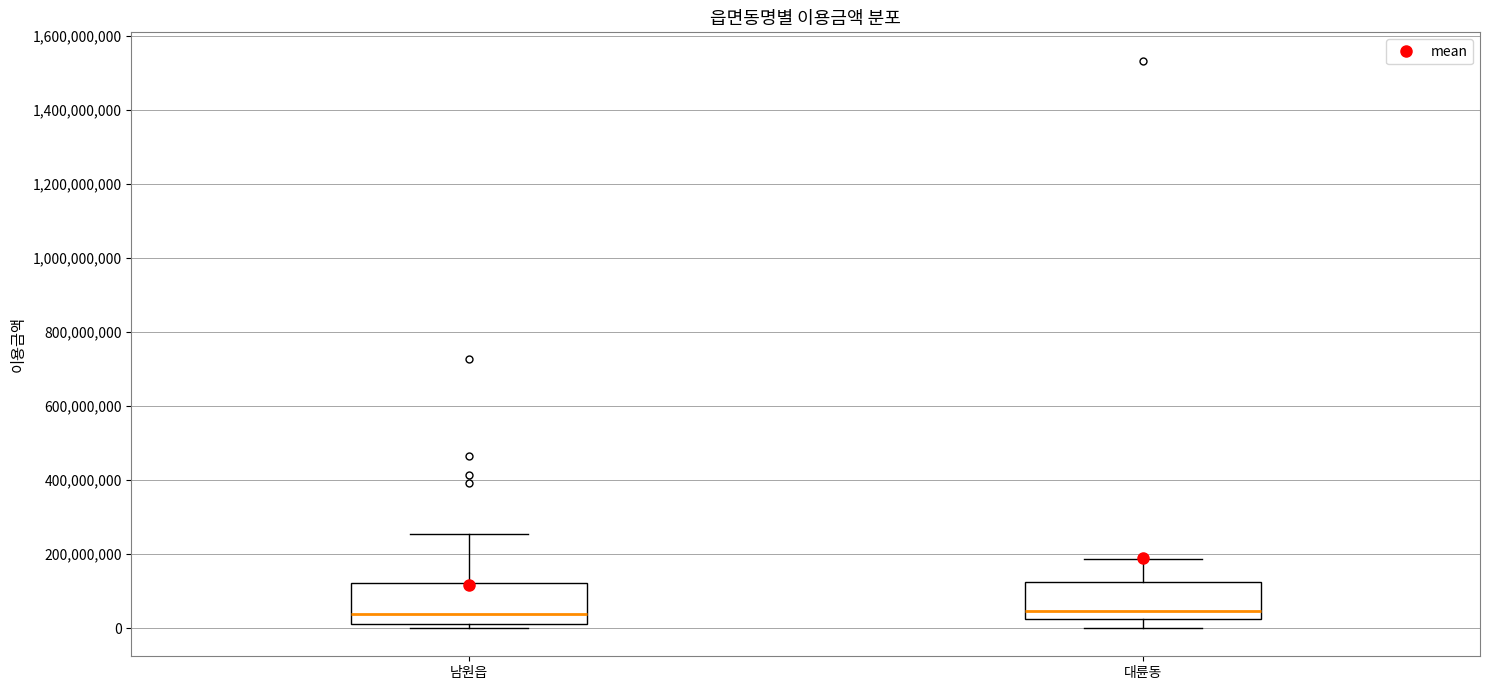

Where does the upper whisker of the box for 대륜동 end on the y-axis? The values are not printed on the chart, so give them approximately, as read against the axis.

180000000